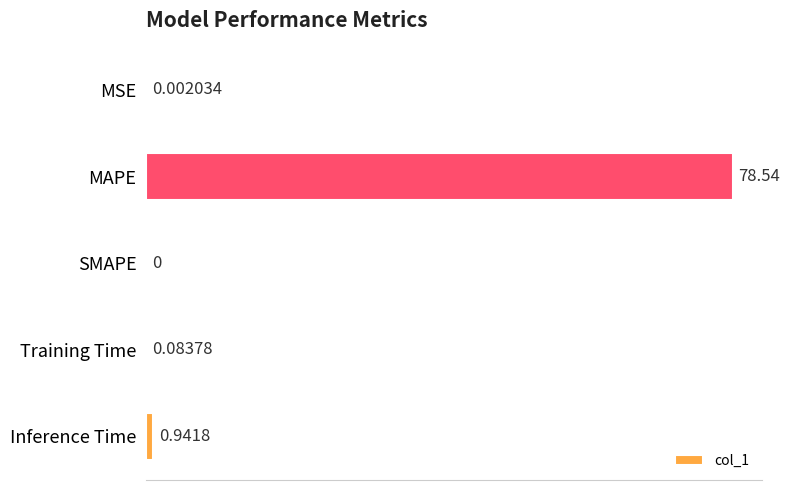

What is the average value?

15.9